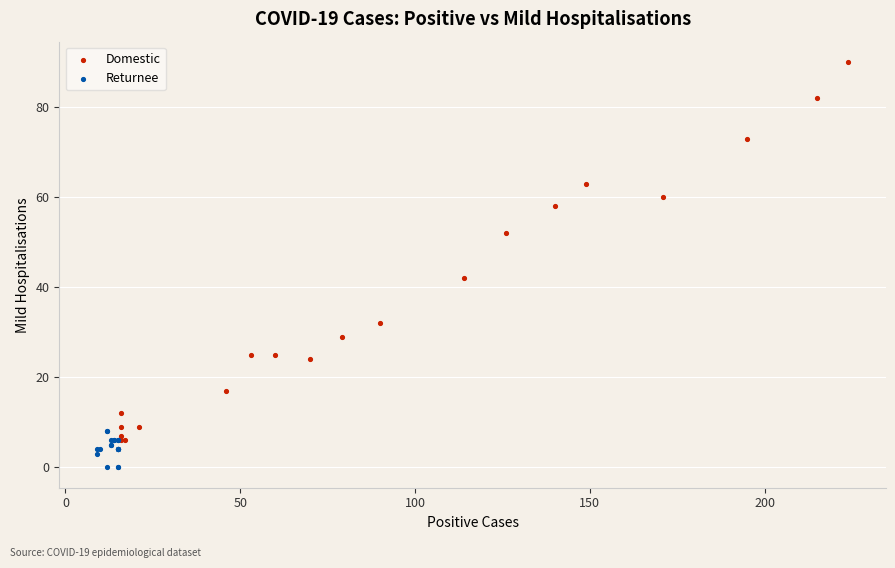

Which series contains the lowest Y value?

Returnee